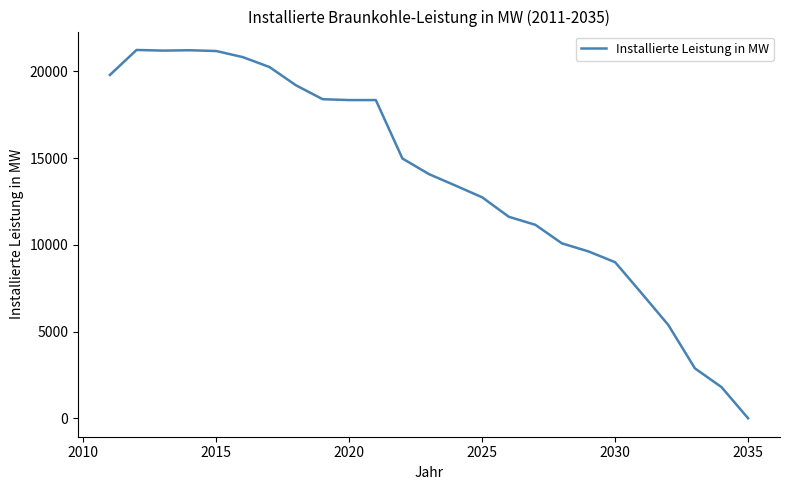

What is the maximum value shown in the chart?

21232.5